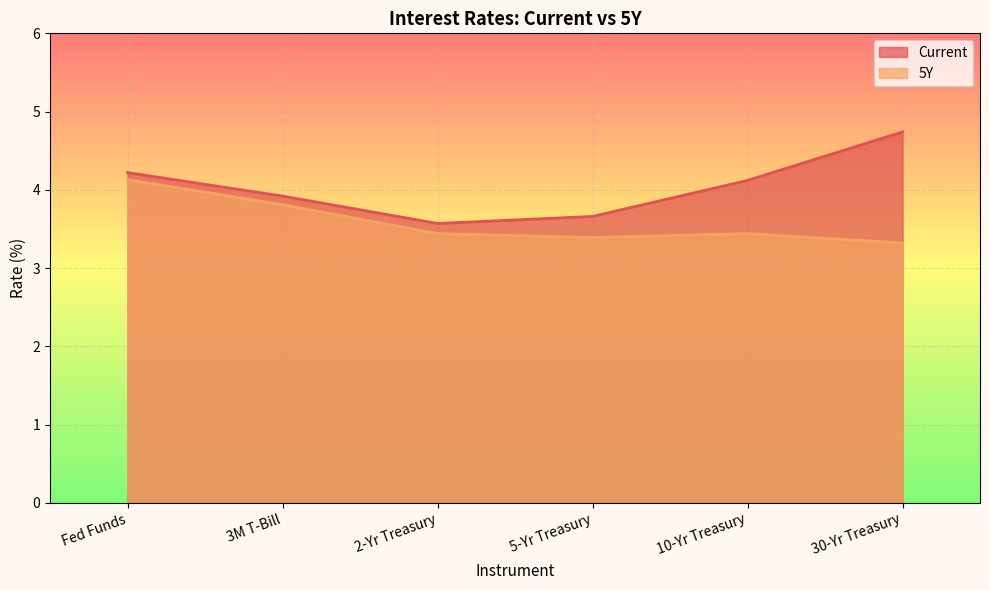

What is the sum of all Current values?

24.2